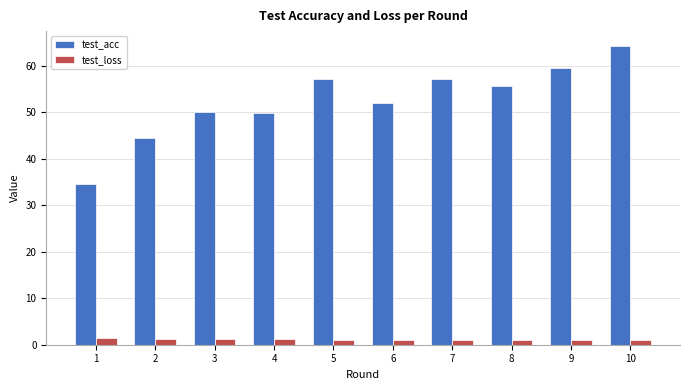

What is the average value of the test_acc series?

52.4